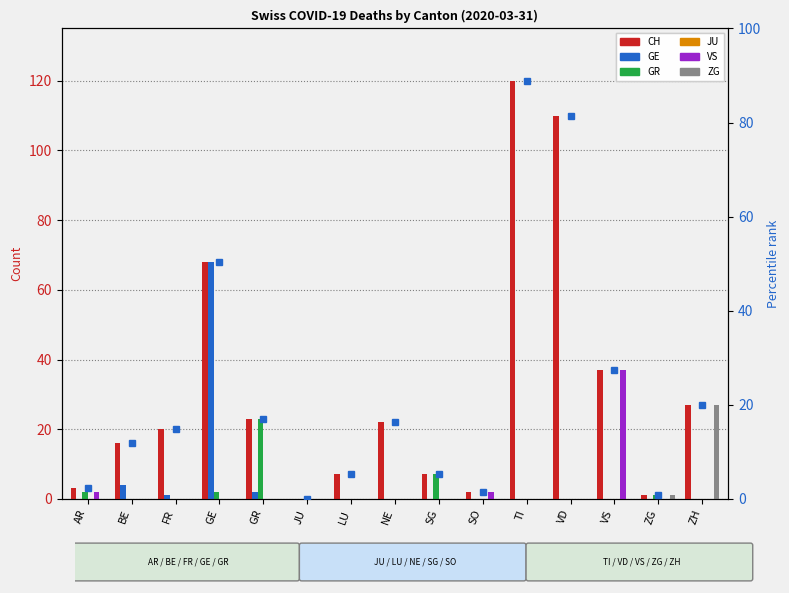

How many bars are there in each group?

6